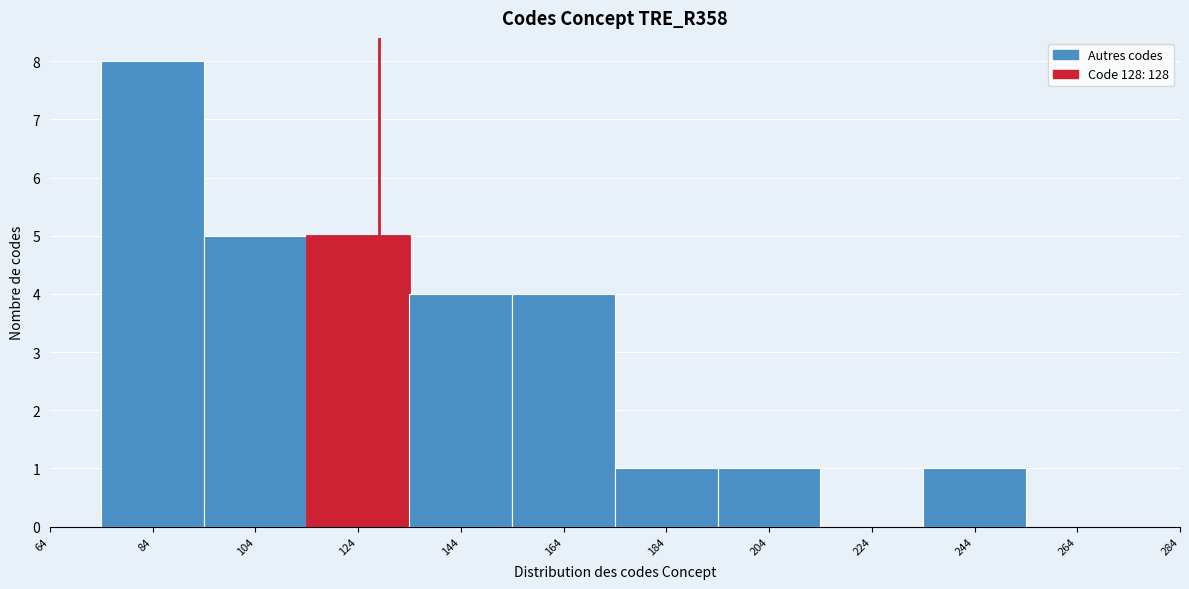

How tall is the bar that spans 114 to 134 on the x-axis? The values are not printed on the chart, so give them approximately, as read against the axis.

5